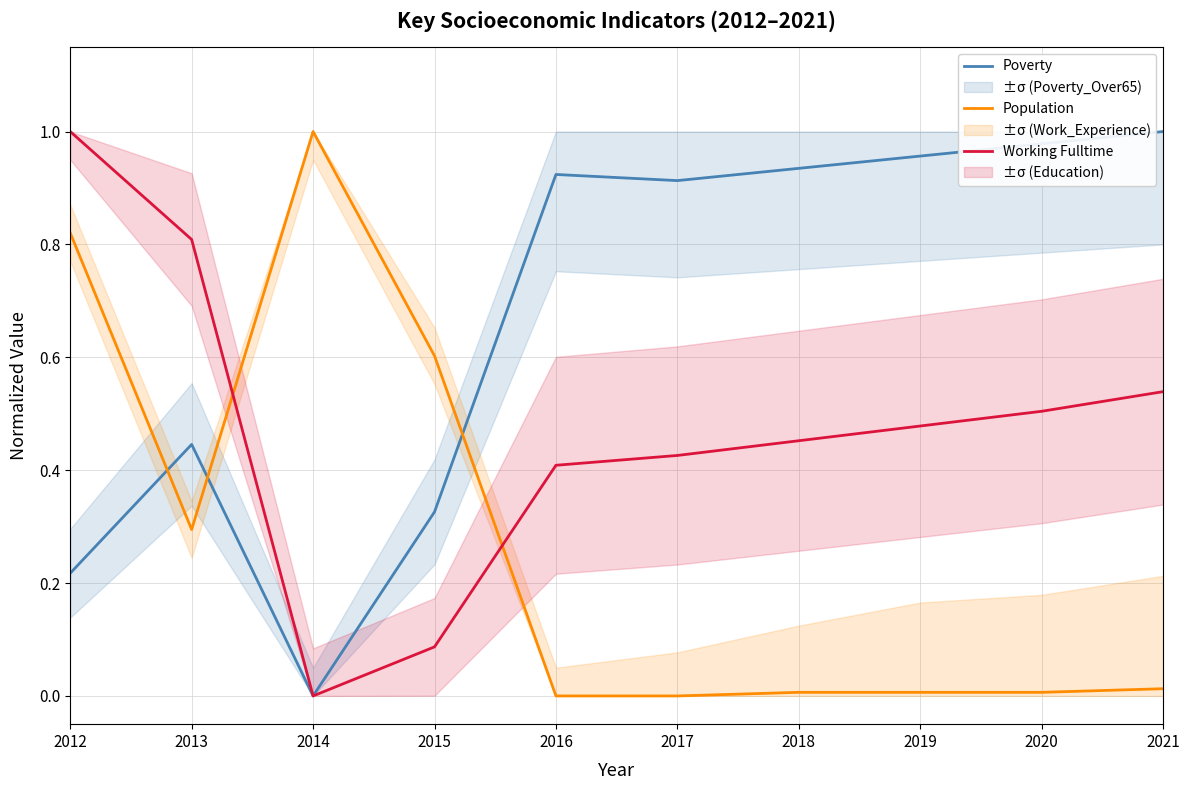

At 2014, list the series in order from largest to smallest.

Population, Poverty, Working Fulltime